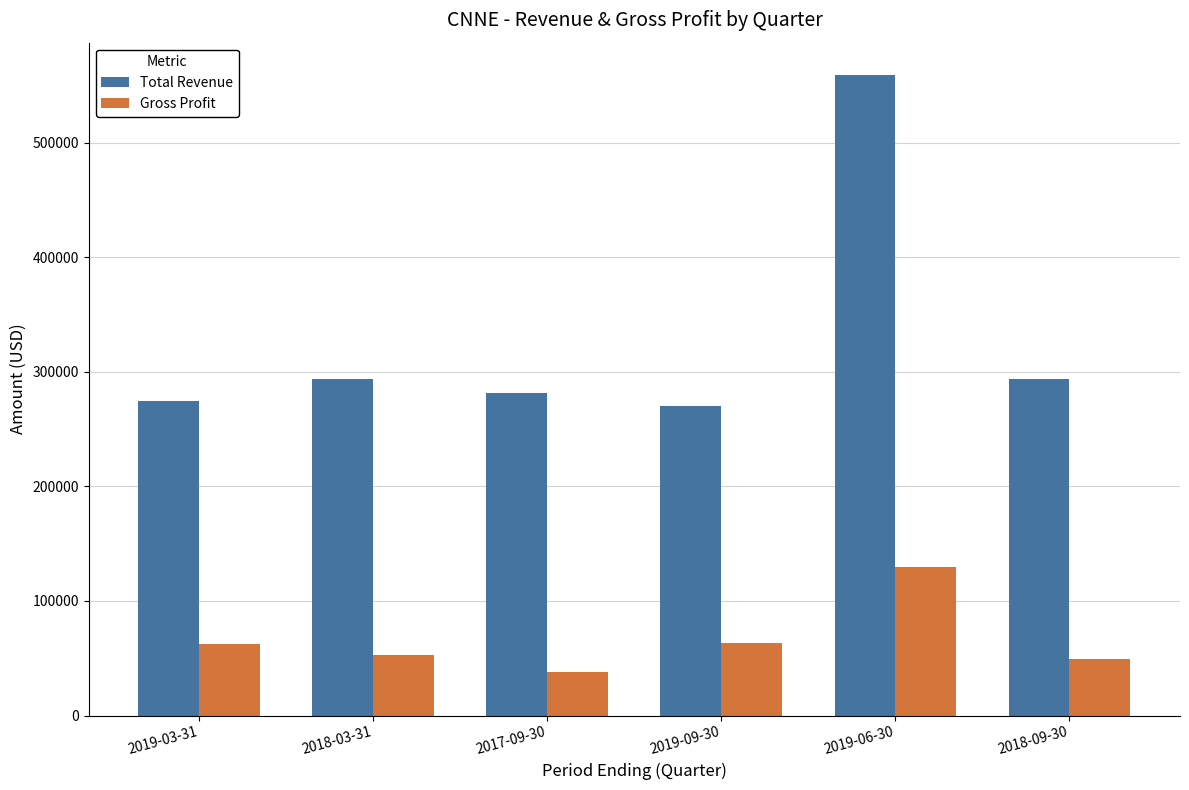

What is the approximate value of Gross Profit at 2018-09-30, to the nearest 10?

49000